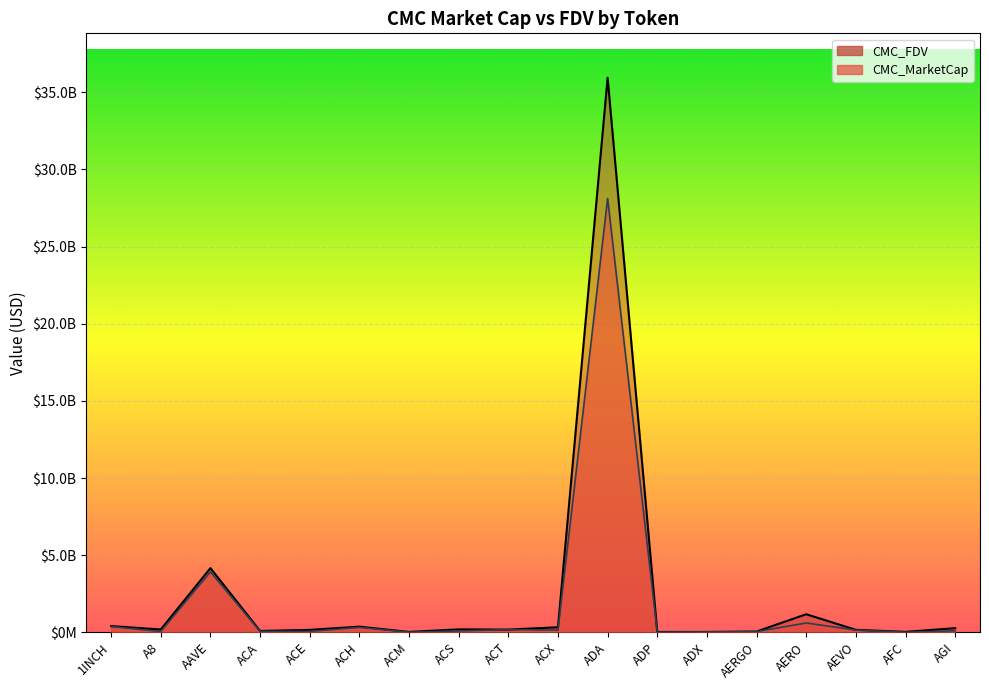

Reading left to right, extract all data points from this chart.

CMC_MarketCap: 1INCH=373515651.8	A8=46816324.0	AAVE=3917885431.0	ACA=63003915.3	ACE=55300314.0	ACH=316370446.4	ACM=8368524.9	ACS=86443003.2	ACT=173377200.6	ACX=139797573.9	ADA=28124491059.0	ADP=8021967.3	ADX=20874583.0	AERGO=45325903.4	AERO=602476817.7	AEVO=142824152.3	AFC=4159538.4	AGI=97849709.3
CMC_FDV: 1INCH=400287743.6	A8=177816142.9	AAVE=4158321615.9	ACA=86405370.0	ACE=154733090.6	ACH=362797466.2	ACM=23613209.2	ACS=187552490.1	ACT=173377200.6	ACX=323722505.0	ADA=35949716460.3	ADP=19400946.7	ADX=21737409.4	AERGO=47963919.4	AERO=1169067862.6	AEVO=158271481.3	AFC=26709019.0	AGI=265235615.7